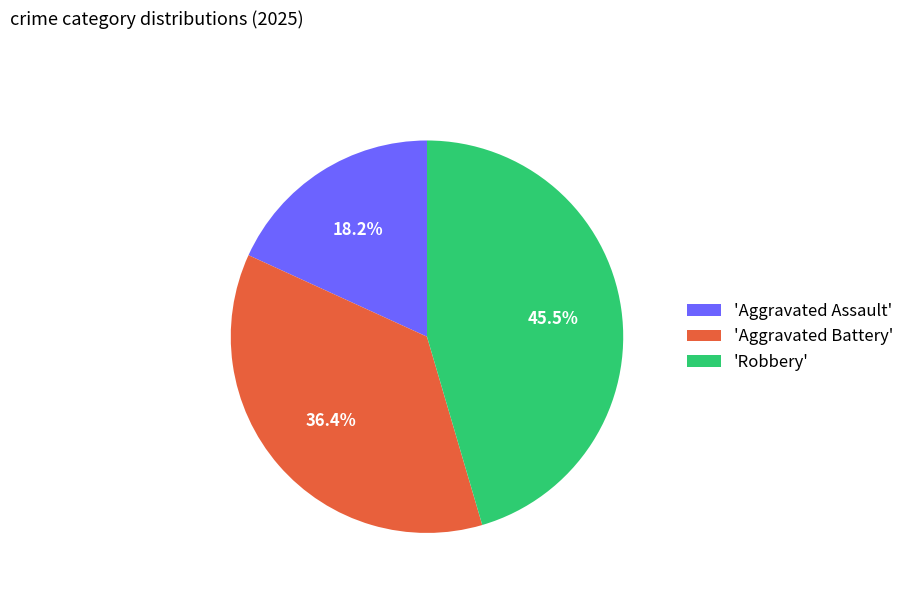

Is there a majority slice in this chart?

No